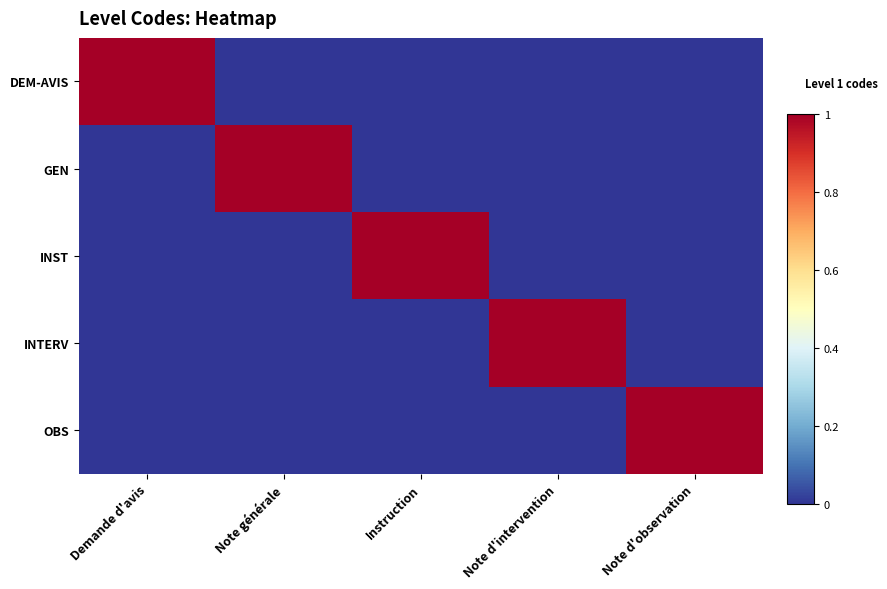

Rank the series by their maximum value, from lowest to highest.

DEM-AVIS, GEN, INST, INTERV, OBS